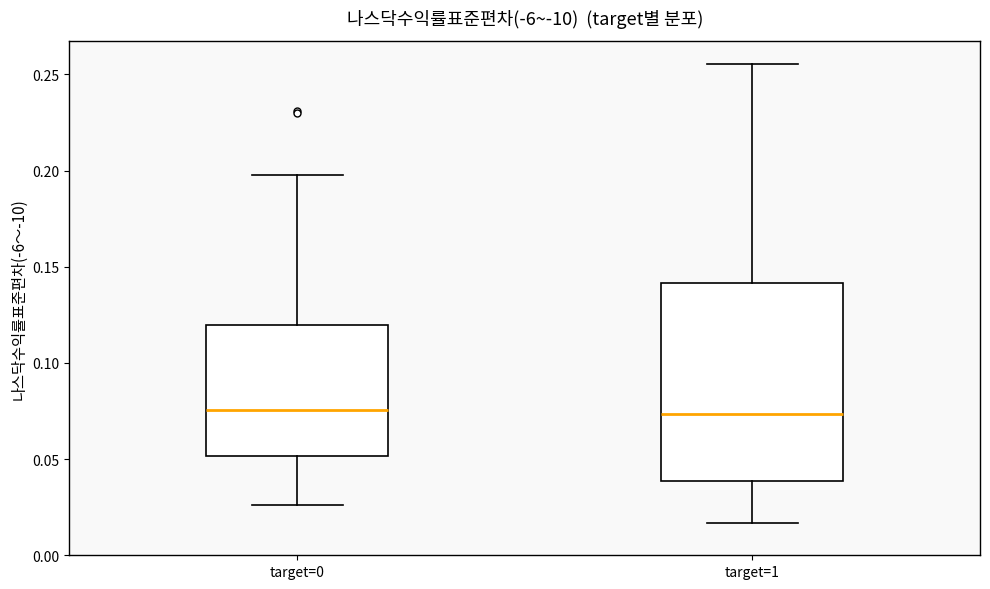

Where does the upper whisker of the box for target=1 end on the y-axis? The values are not printed on the chart, so give them approximately, as read against the axis.

0.255